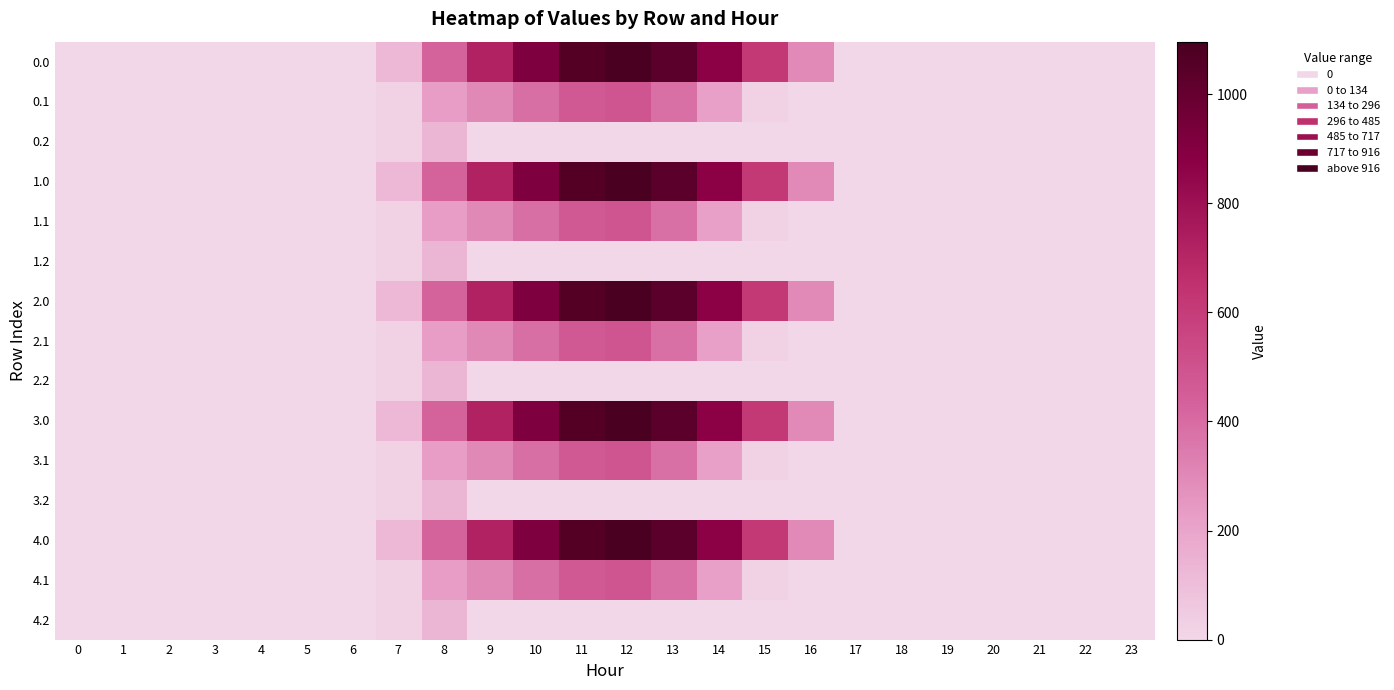

List the series in order of their peak value, lowest first.

0.2, 1.2, 2.2, 3.2, 4.2, 0.1, 1.1, 2.1, 3.1, 4.1, 0.0, 1.0, 2.0, 3.0, 4.0